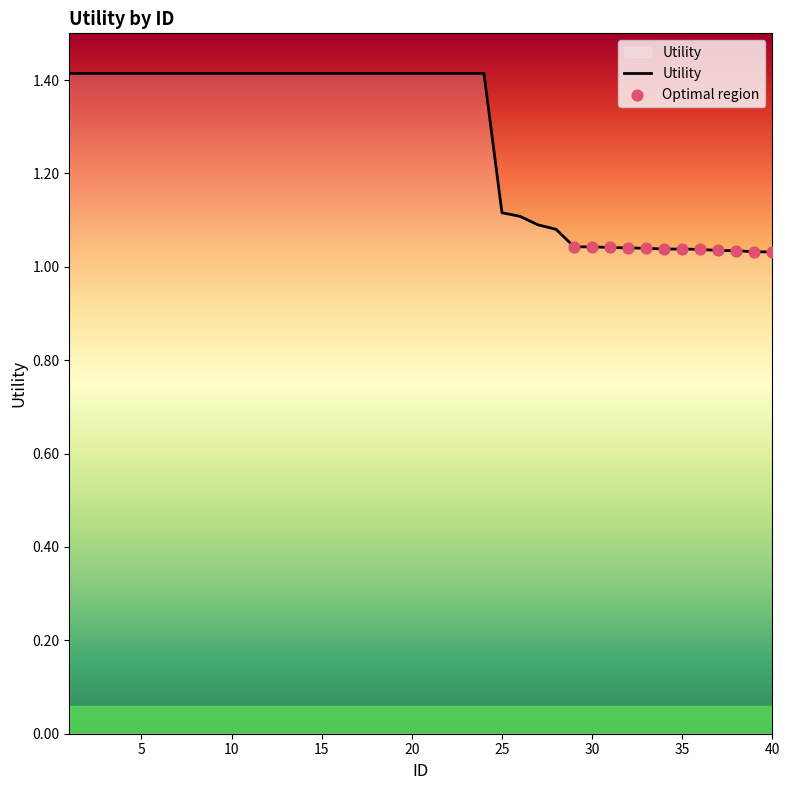

What is the greatest value displayed?

1.4